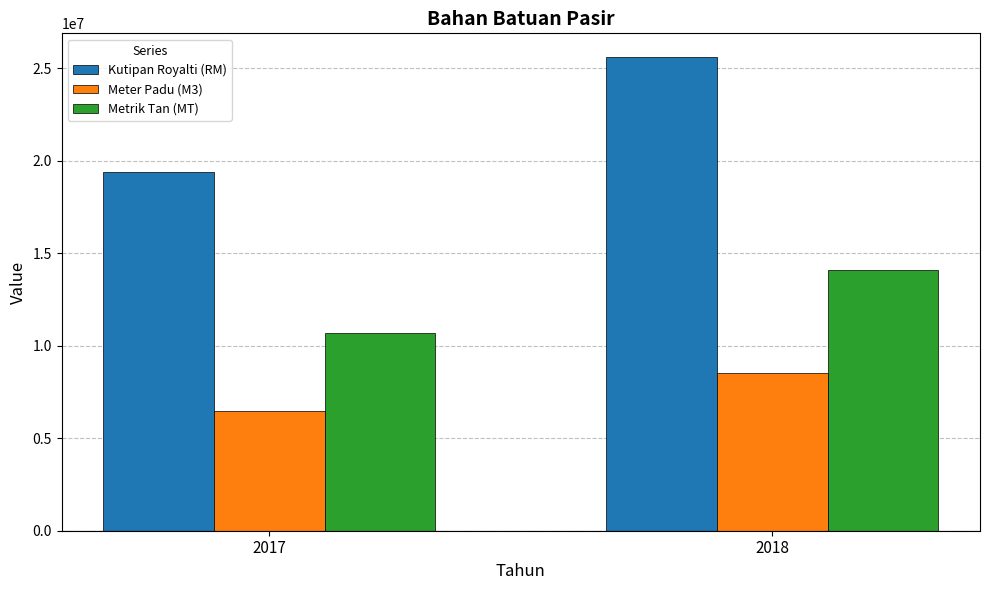

Is the value of Kutipan Royalti (RM) at 2018 greater than the value of Metrik Tan (MT) at 2017?

Yes